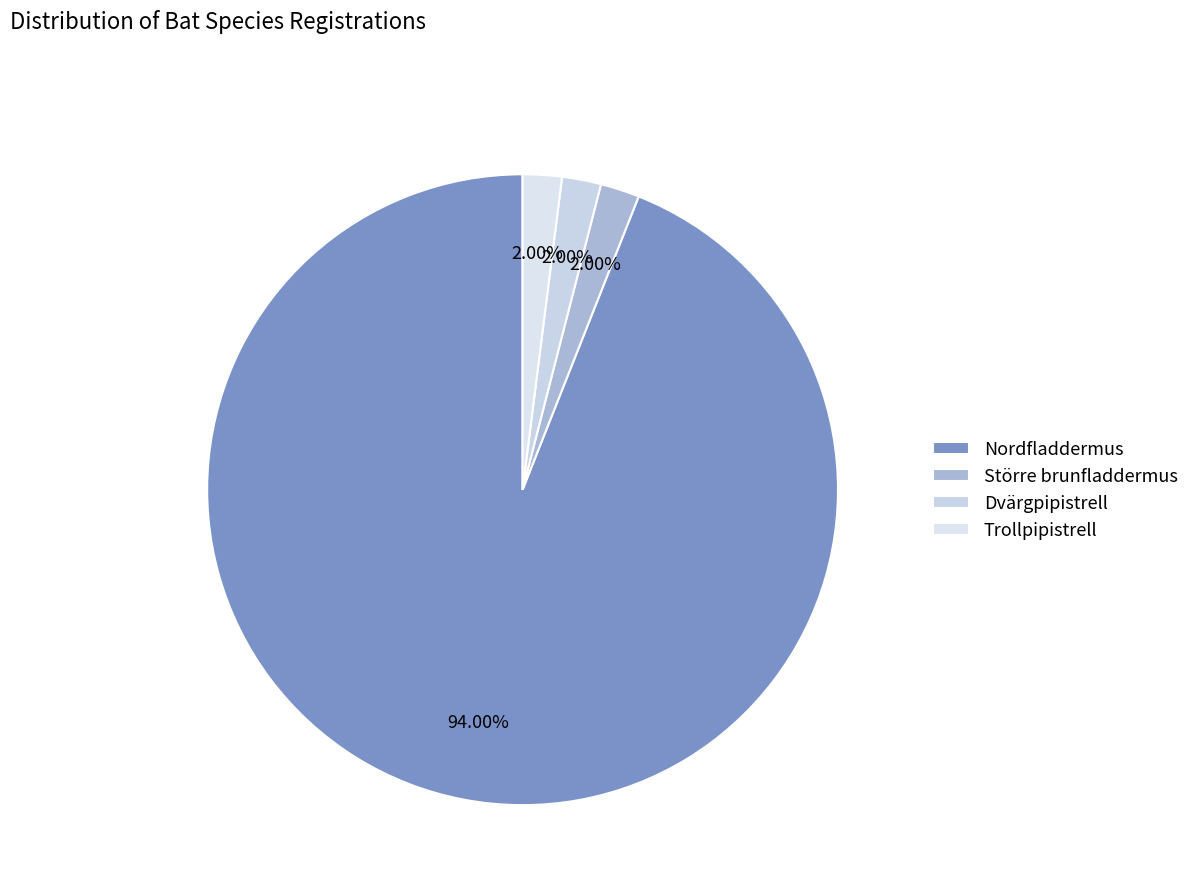

What percentage is NOT represented by Större brunfladdermus?

98.0%